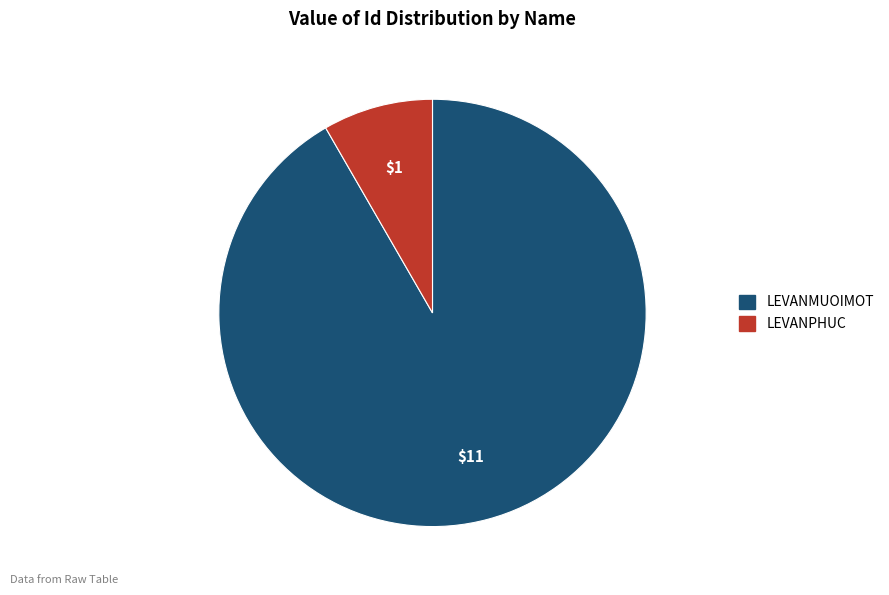

Is there any slice that represents more than half of the pie?

Yes